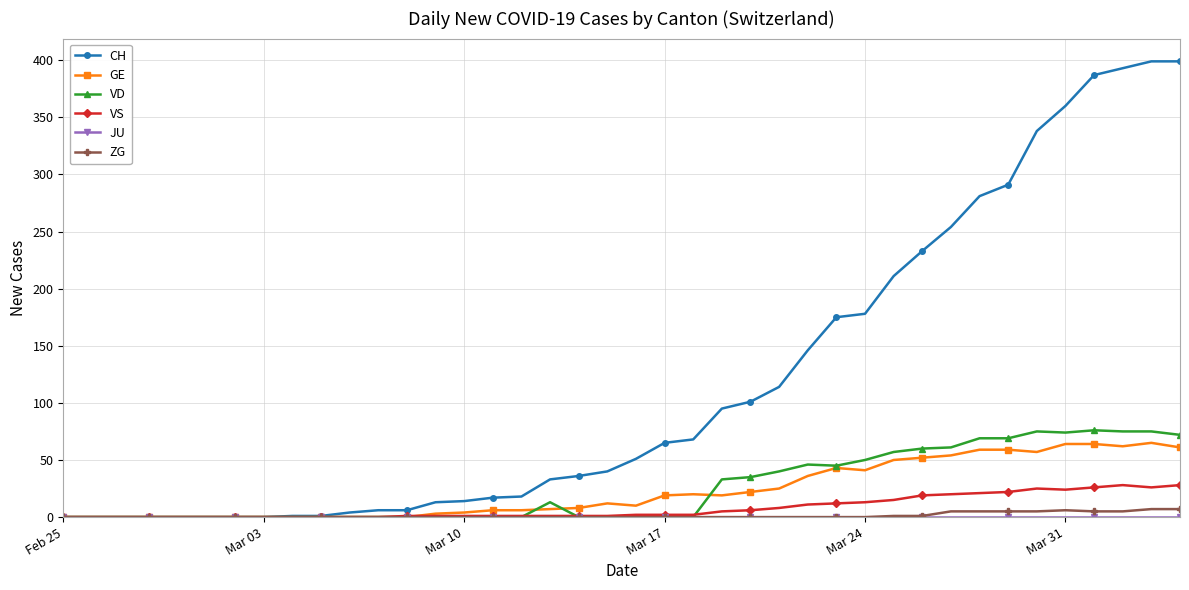

Which series has the largest total across all categories?

CH